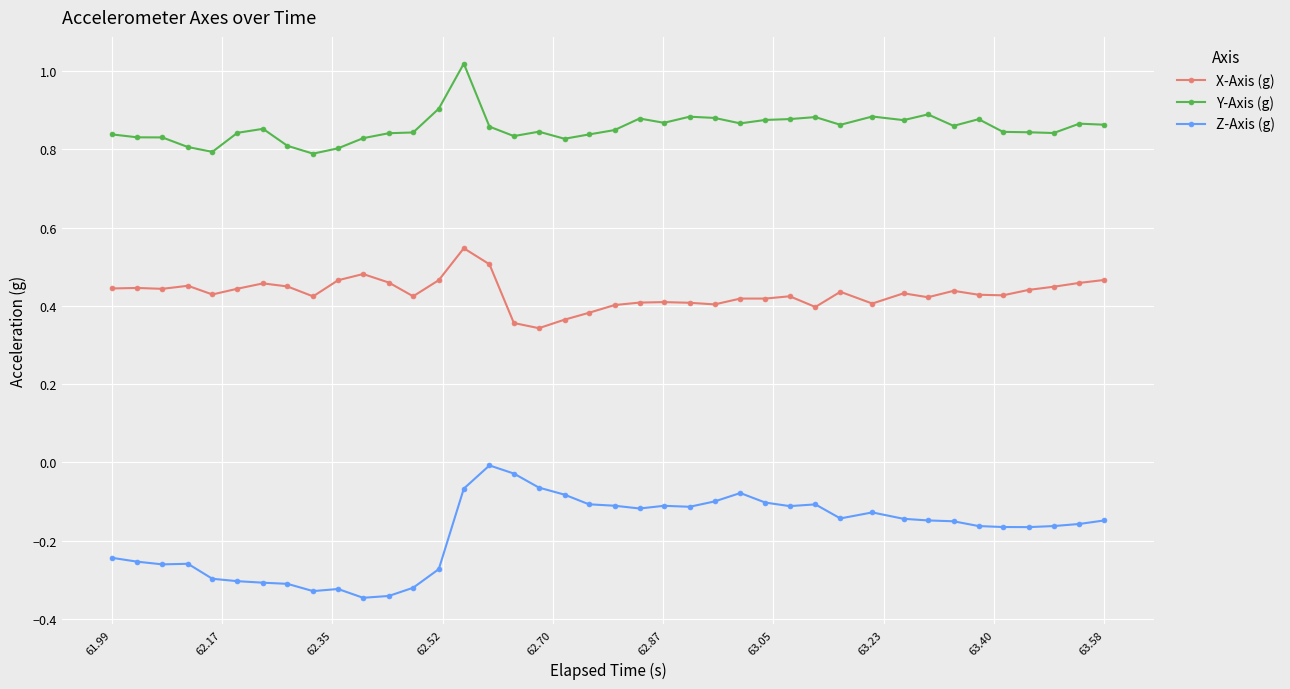

What is the sum of all Y-Axis (g) values?

34.2